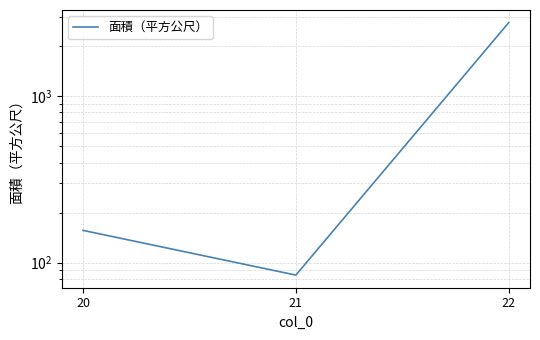

How many lines are shown in the chart?

1